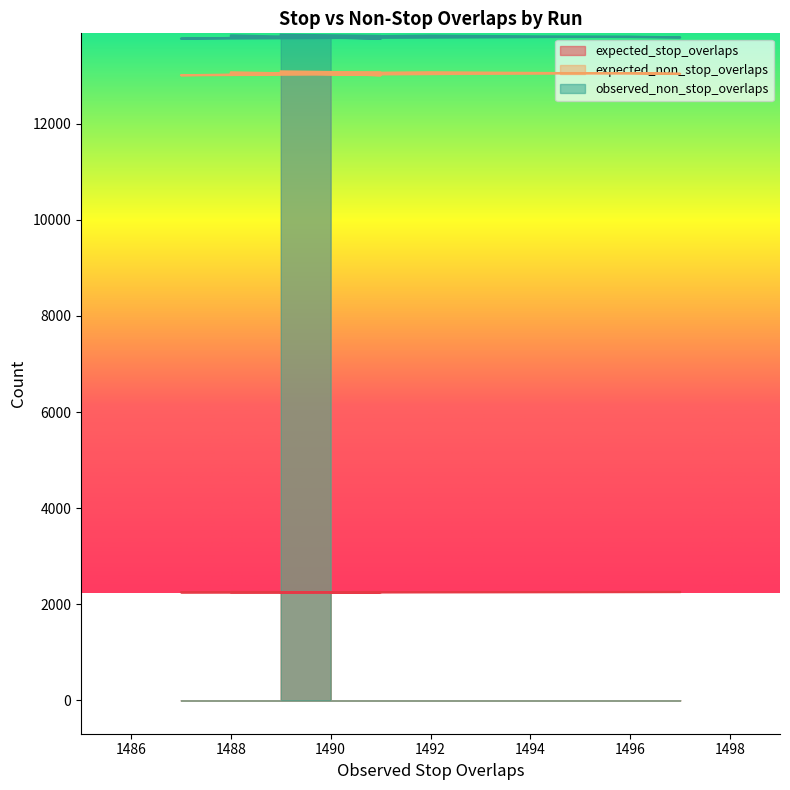

Reading left to right, what are all the values shown in this chart?

expected_stop_overlaps: 1489=2251.9	1491=2255.1	1487=2249.3	1496=2255.3	1497=2256.1	1492=2254.1	1488=2248.6	1488=2256.1	1491=2250.3	1490=2250.8
expected_non_stop_overlaps: 1489=13090.1	1491=13063.9	1487=13008.7	1496=13052.7	1497=13038.9	1492=13071.9	1488=13034.4	1488=13070.9	1491=13008.7	1490=13043.2
observed_non_stop_overlaps: 1489=13853.0	1491=13828.0	1487=13771.0	1496=13812.0	1497=13798.0	1492=13834.0	1488=13795.0	1488=13839.0	1491=13768.0	1490=13804.0